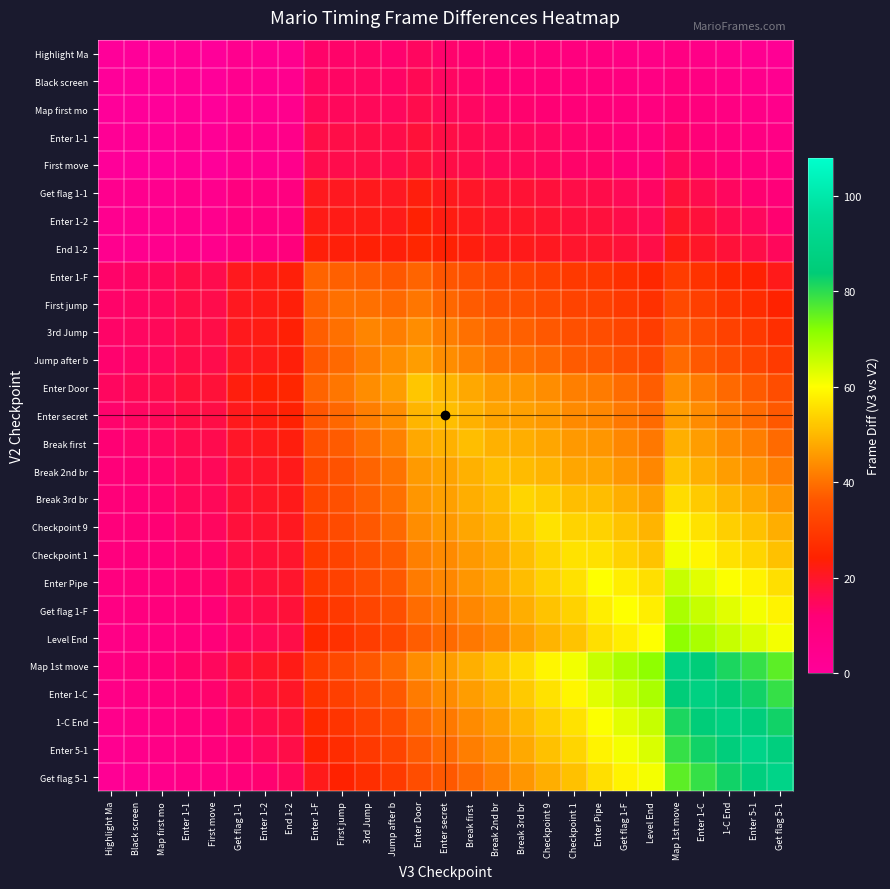

Rank the series at Checkpoint 1 from highest to lowest value.

Map 1st move, Enter 1-C, Checkpoint 1, 1-C End, Enter Pipe, Enter 5-1, Checkpoint 9, Get flag 1-F, Level End, Get flag 5-1, Break 3rd br, Break 2nd br, Break first, Enter secret, Enter Door, Jump after b, 3rd Jump, First jump, Enter 1-F, End 1-2, Enter 1-2, Get flag 1-1, First move, Enter 1-1, Map first mo, Black screen, Highlight Ma